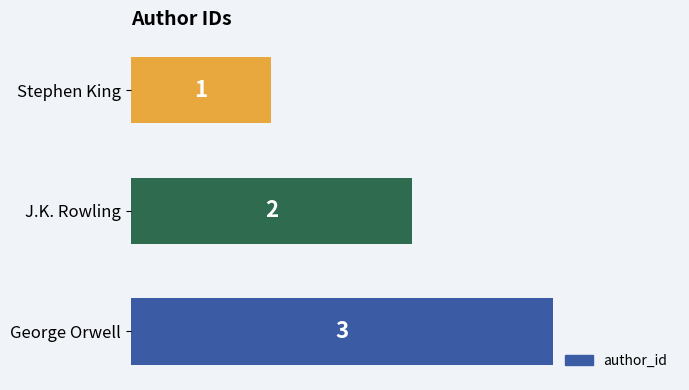

The chart shows a value of 2 at J.K. Rowling. True or false?

True